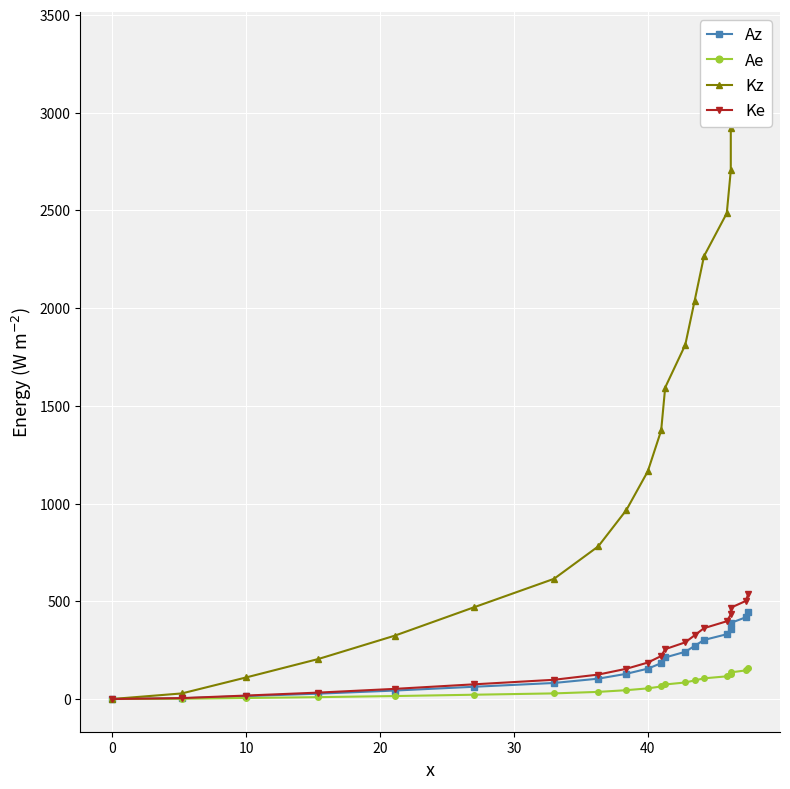

Which series has the largest total across all categories?

Kz